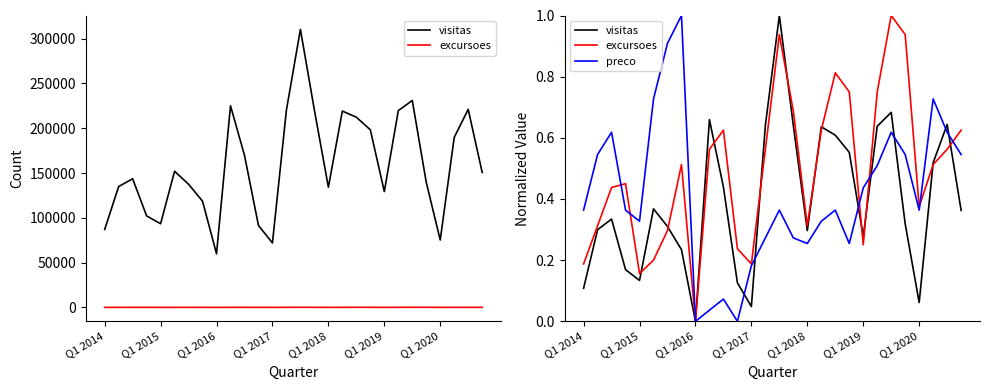

After their last crossing, which series has the higher values: excursoes or preco?

excursoes